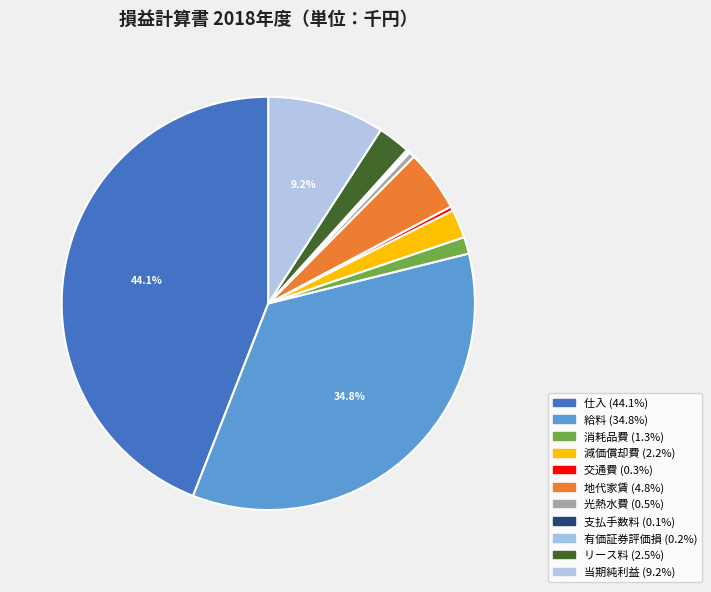

To the nearest percent, what percentage of the pie is 地代家賃?

5%